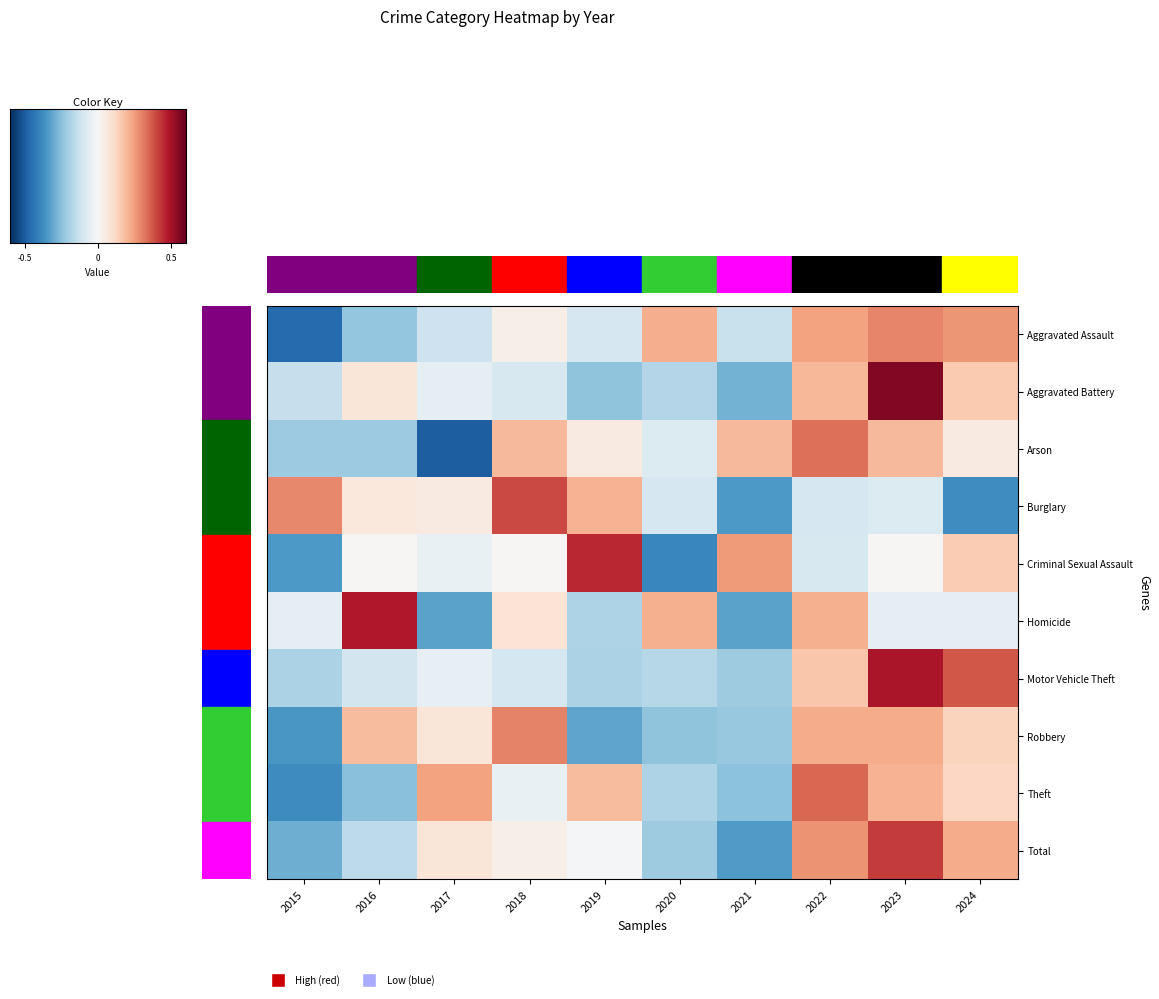

Which series has the largest range (max minus min)?

Criminal Sexual Assault